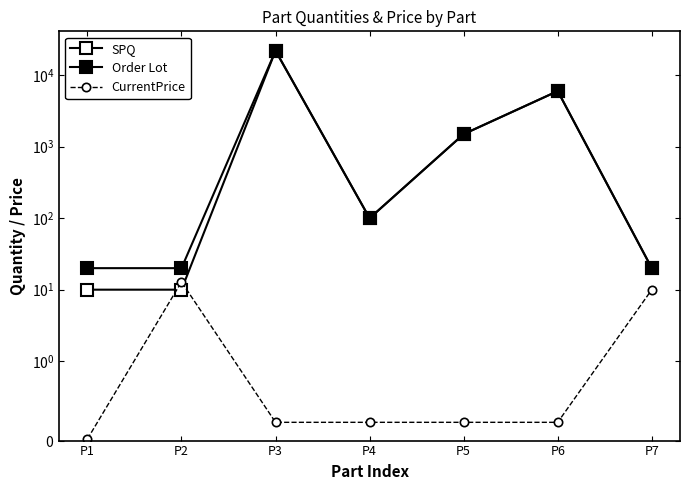

Where does the SPQ series first go above 100?

P3